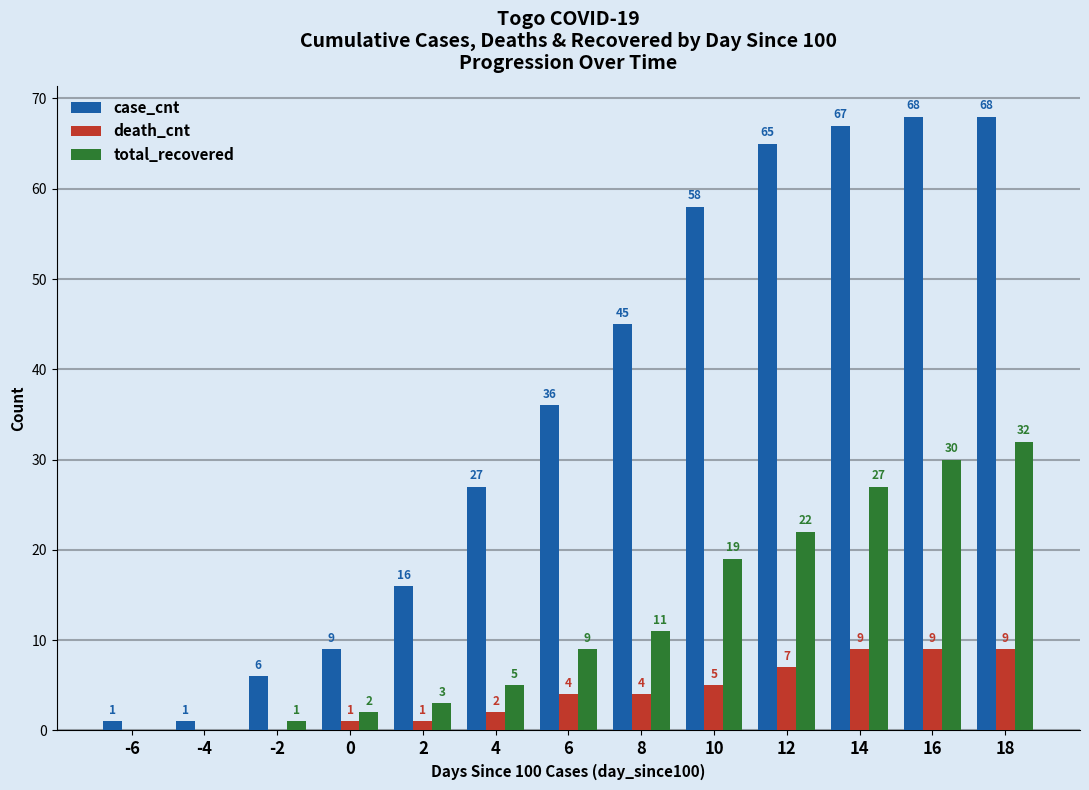

At which label is case_cnt closest to 34?

6